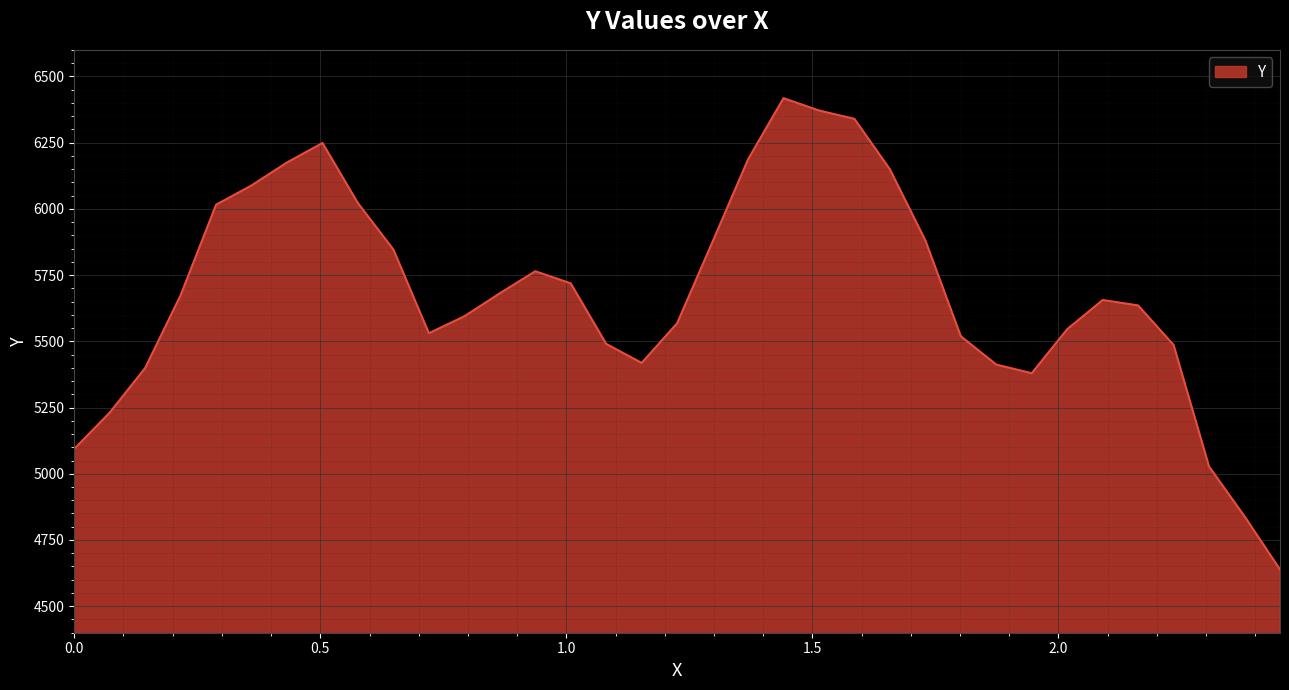

What is the difference between the maximum and minimum values?

1778.8